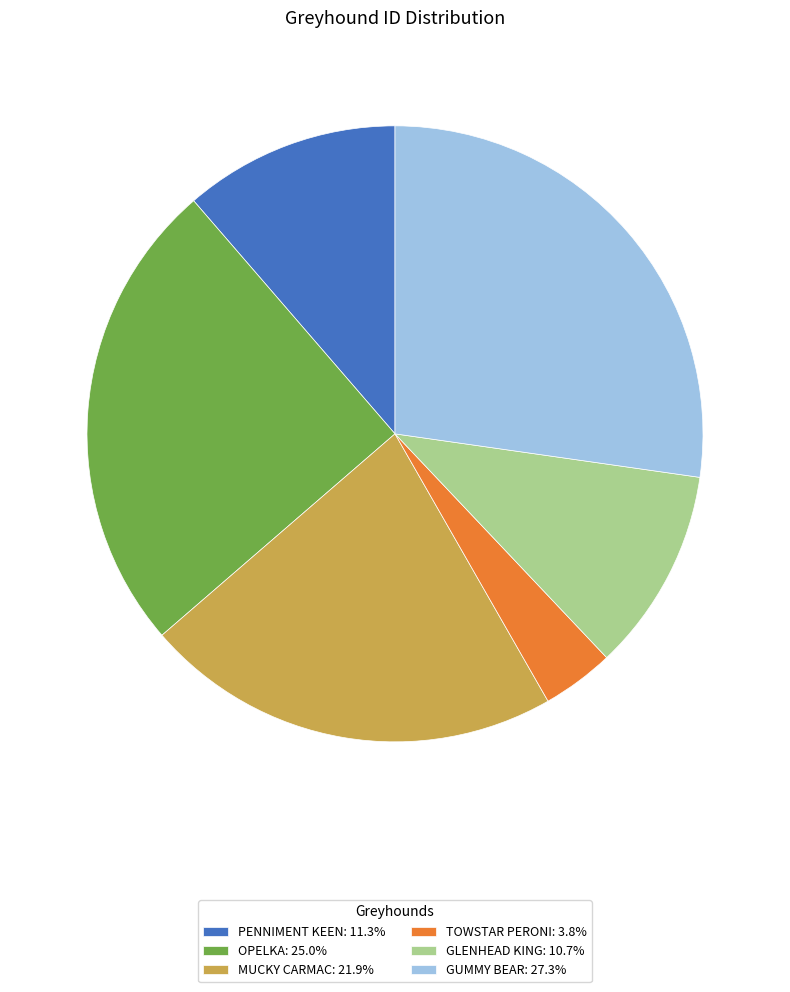

Is the sum of PENNIMENT KEEN and TOWSTAR PERONI greater than half?

No